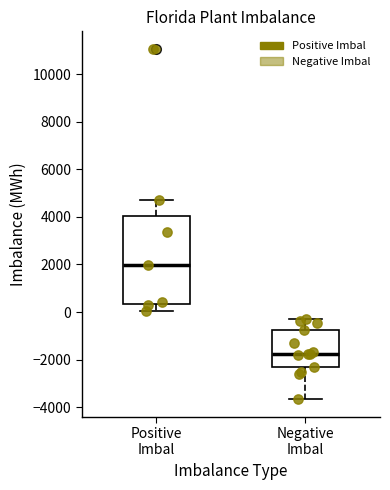

Reading left to right, transcribe this box plot: for each box, give where its median line is, the range the box spans, and where its two whiskers end, as read against the y-axis. The values are not printed on the chart, so give them approximately, as read against the axis.

Positive Imbal: median 2000, box 400 to 4000, whiskers 0 to 4800
Negative Imbal: median -1800, box -2200 to -800, whiskers -3600 to -200